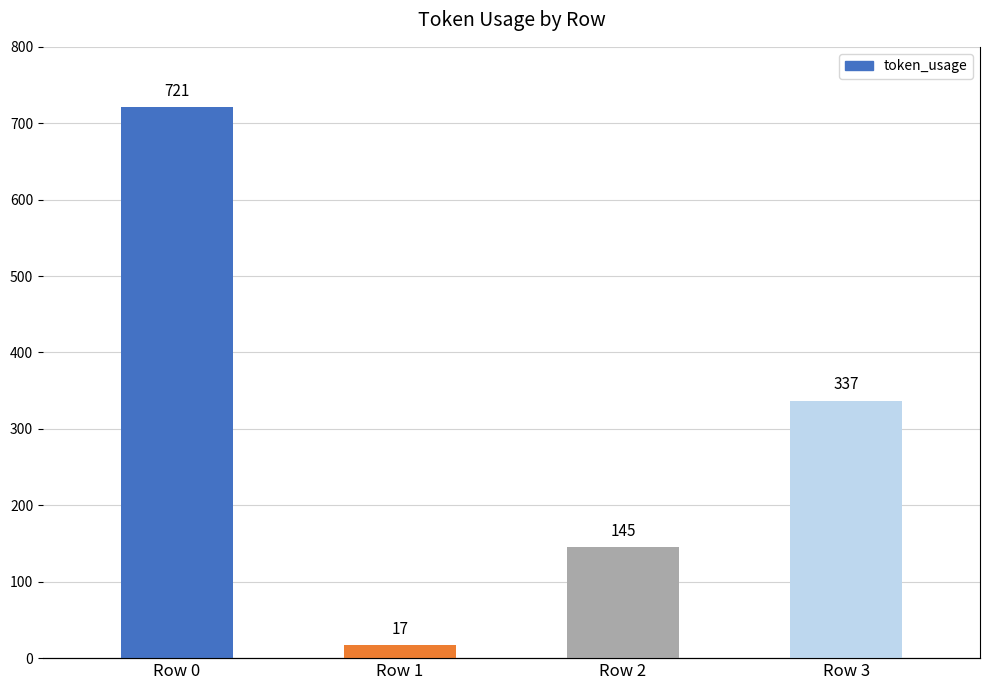

Is it true that the value at Row 2 is 198?

False